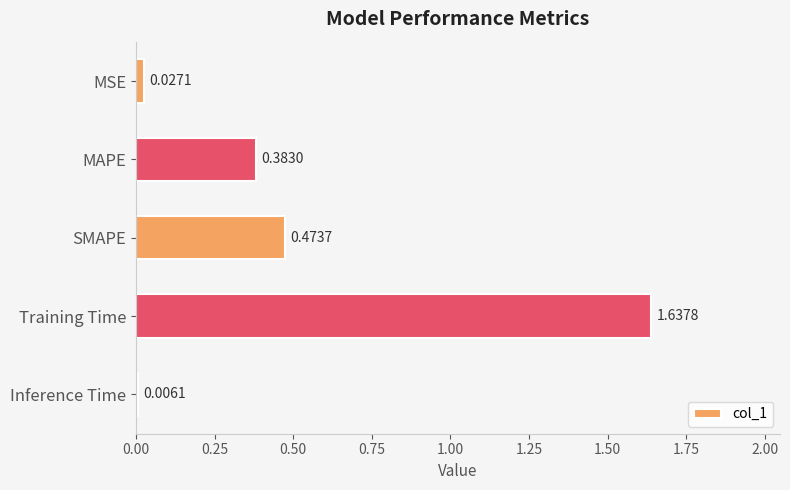

What is the sum of the values at Training Time and MSE?

1.7